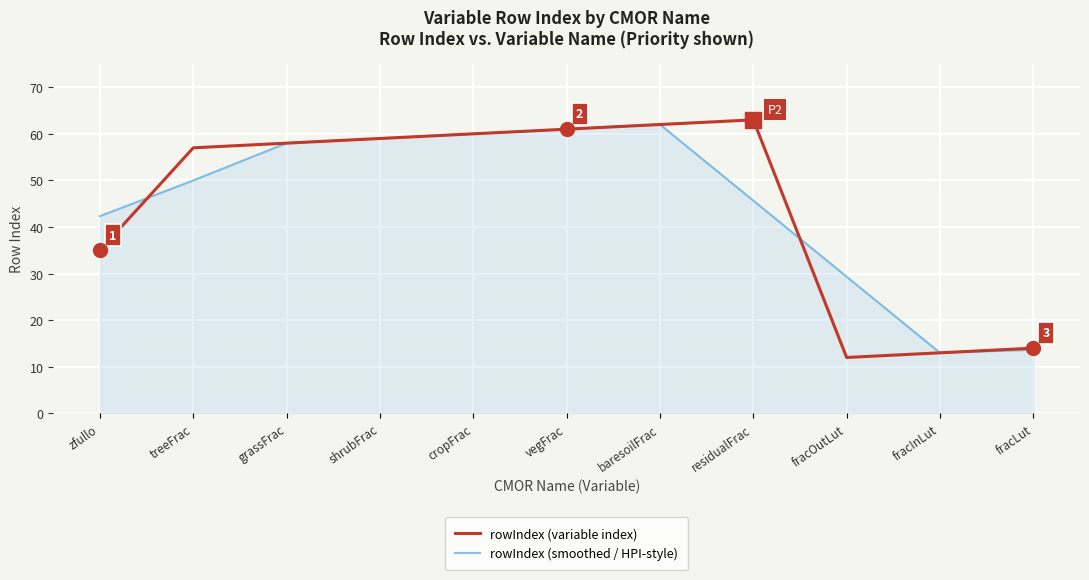

What is the total value across all series at zfullo?

77.3